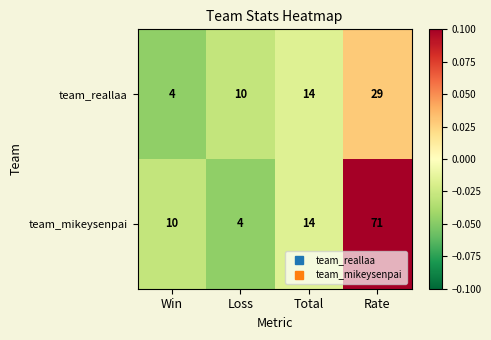

Where is team_mikeysenpai nearest to the value 37?

Total